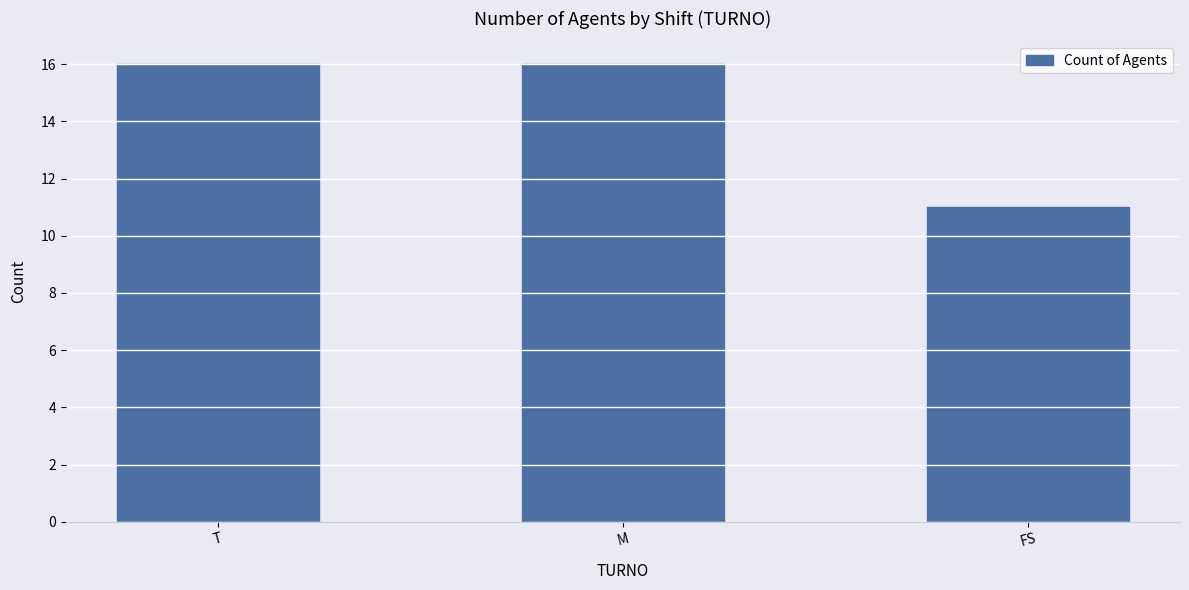

What is the sum of the values at M and FS?

27